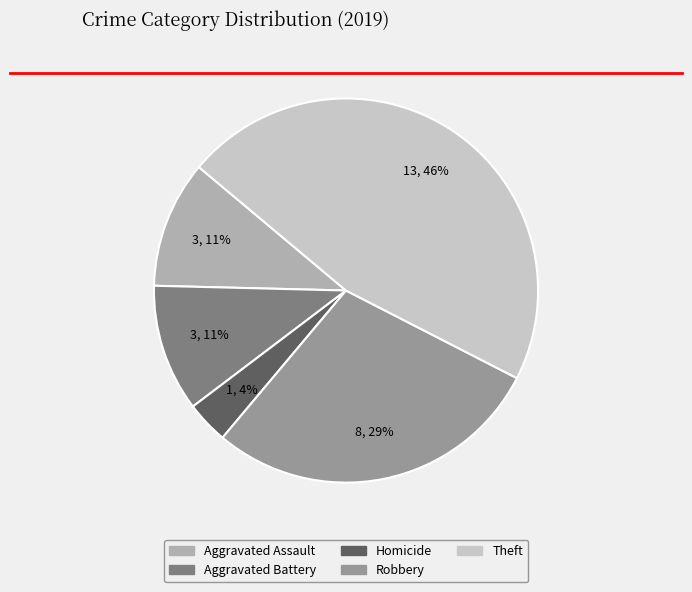

To the nearest percent, what is the average slice percentage?

20%